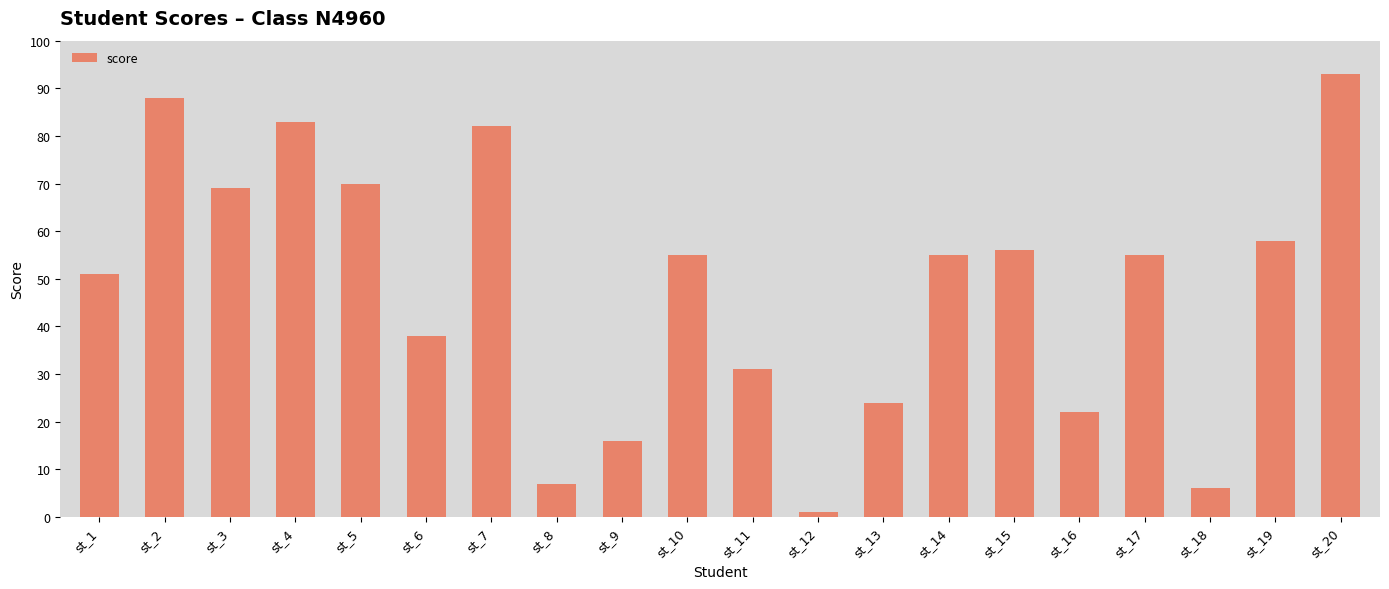

Does the chart contain any negative values?

No